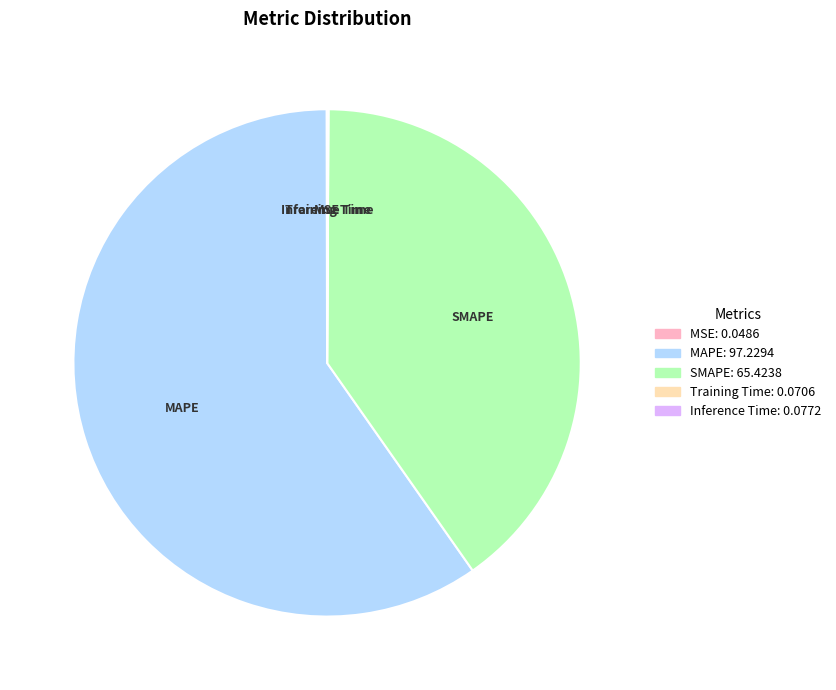

Is MAPE the majority of the pie?

Yes